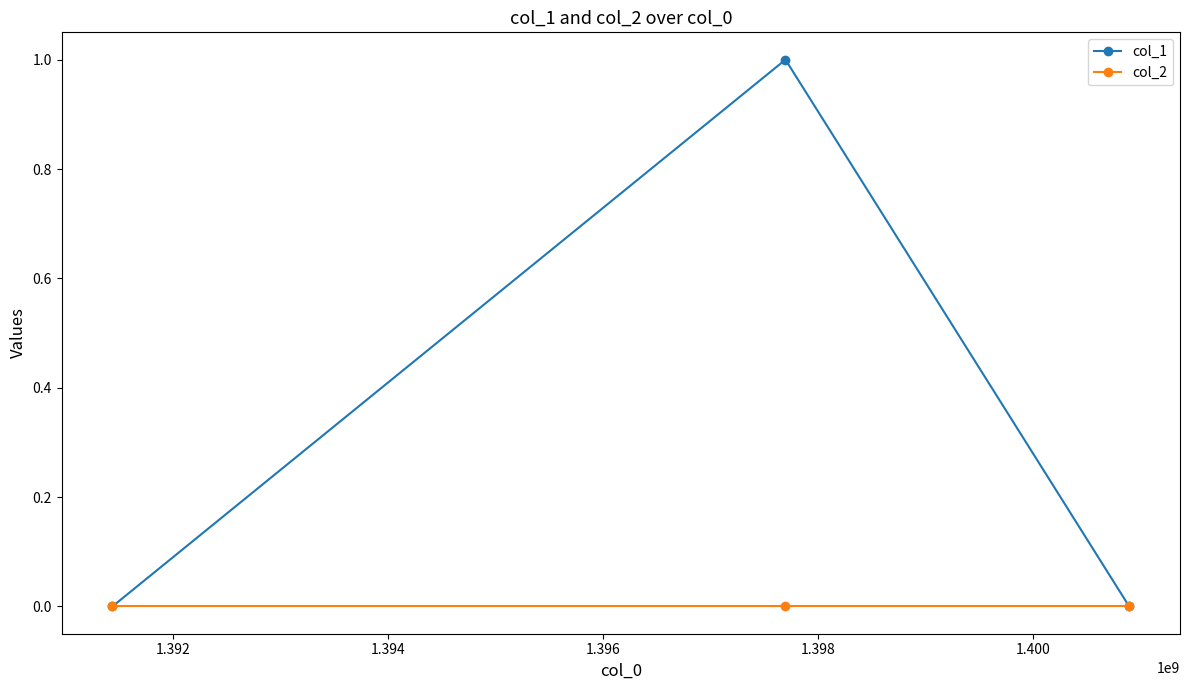

Reading left to right, what are all the values shown in this chart?

col_1: 0	1	0
col_2: 0	0	0